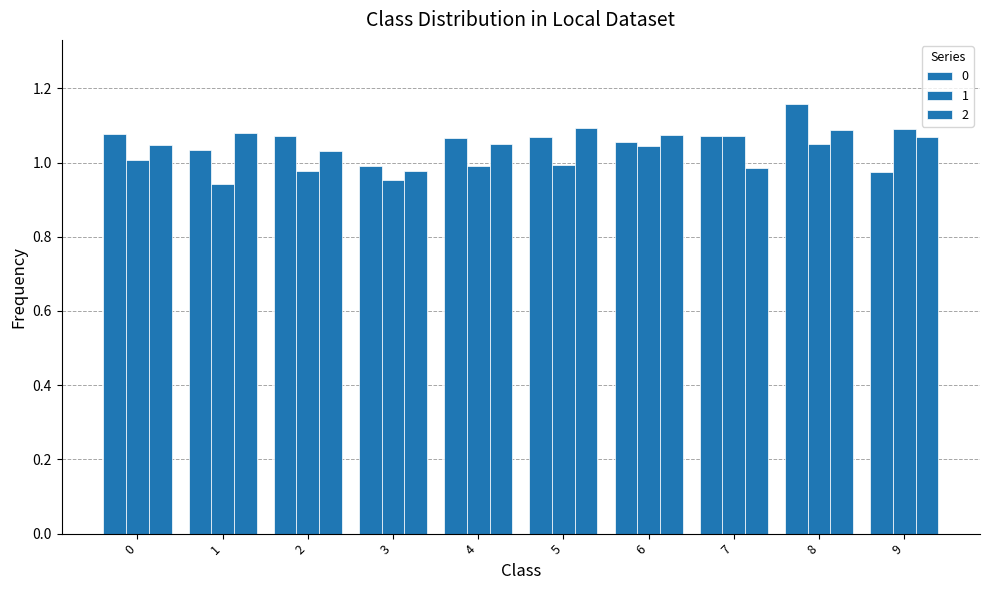

What is the average value of the 2 series?

1.0